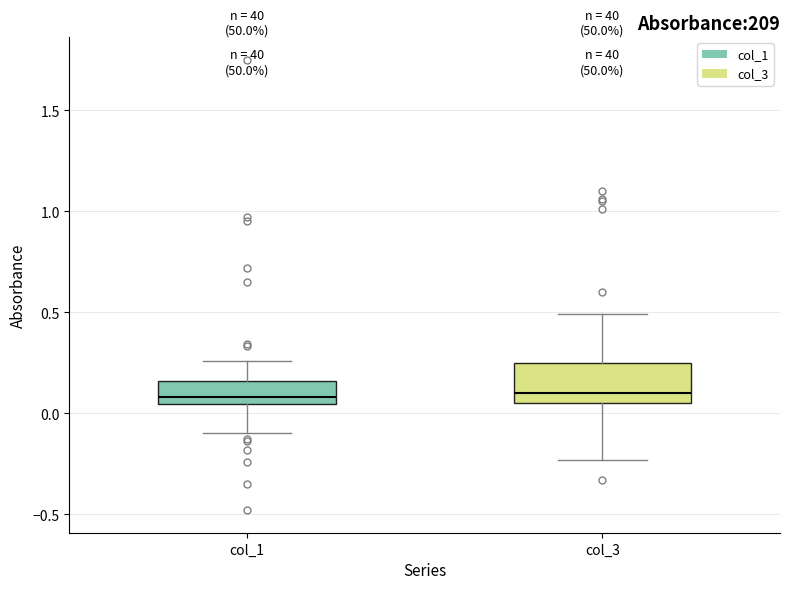

Where is the upper edge of the box for col_1 on the y-axis? The values are not printed on the chart, so give them approximately, as read against the axis.

0.15